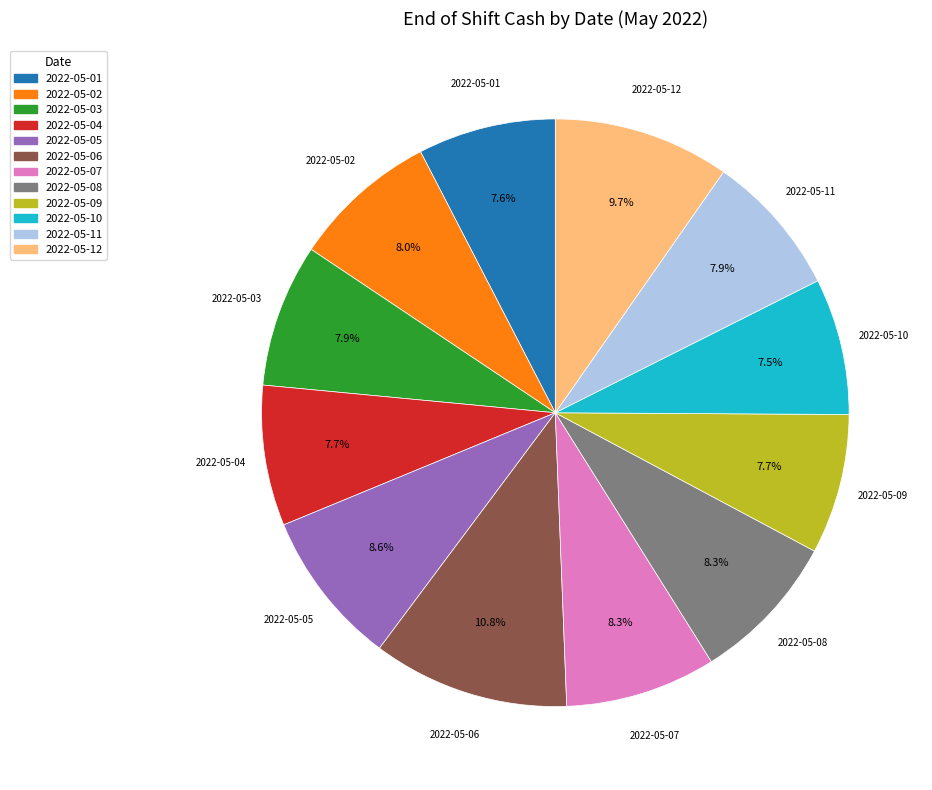

Which has a higher value, 2022-05-05 or 2022-05-03?

2022-05-05